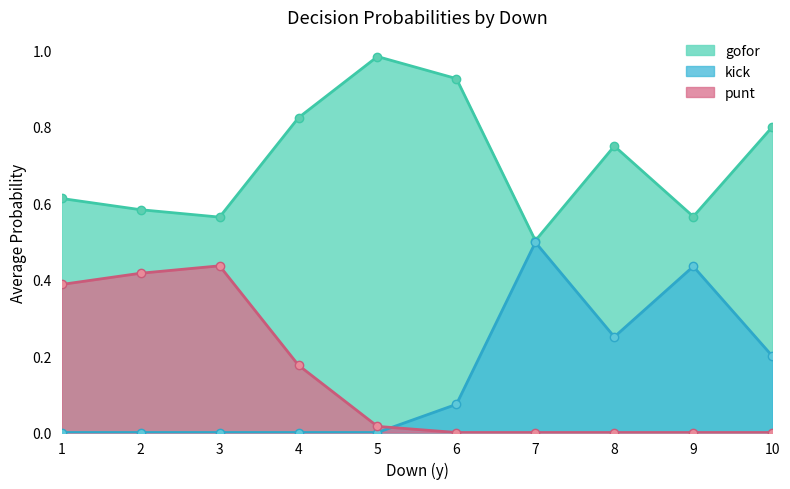

Where do punt and kick first cross each other?

5 and 6